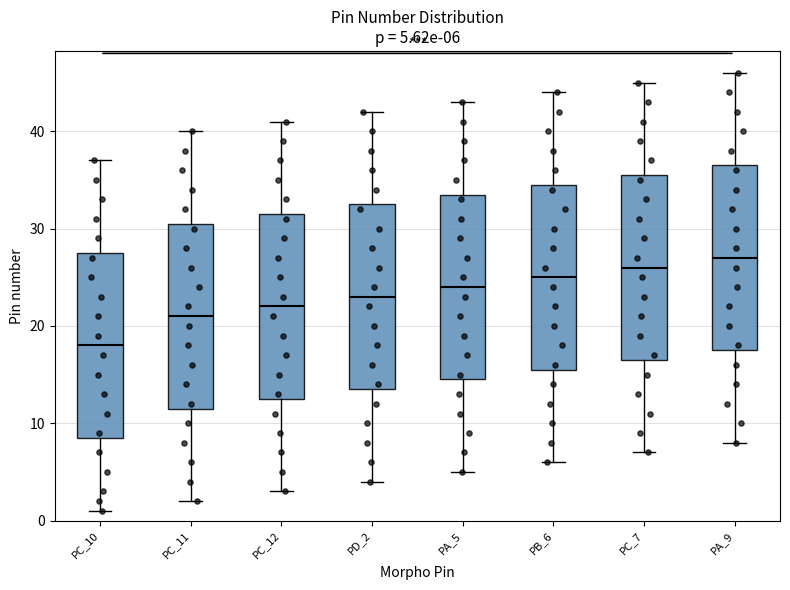

Which box's median line is the lowest?

PC_10